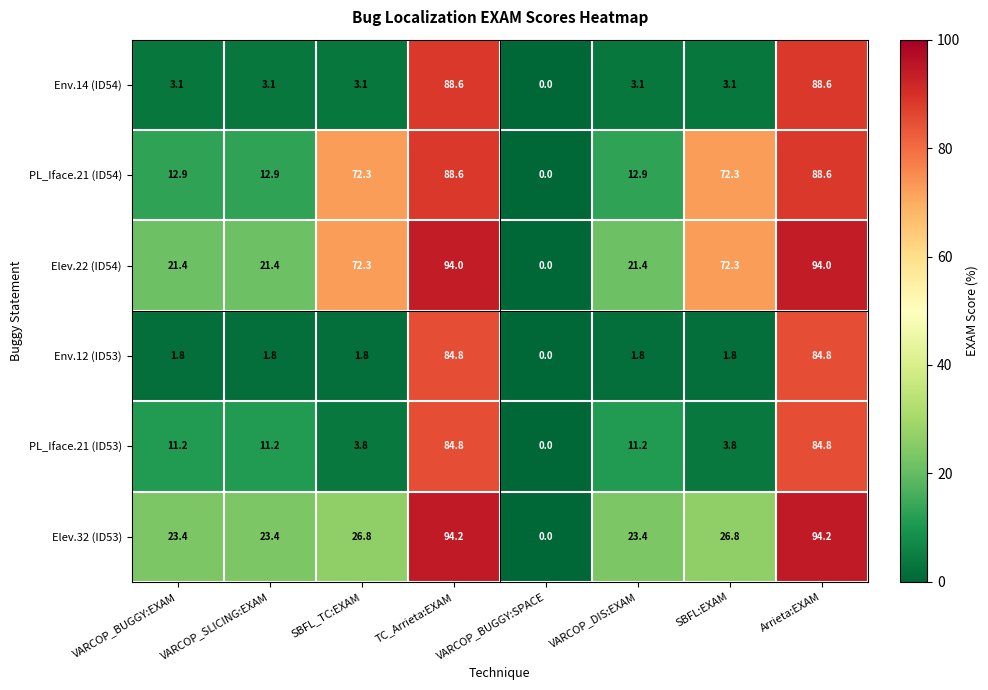

How many distinct data groups are displayed?

6